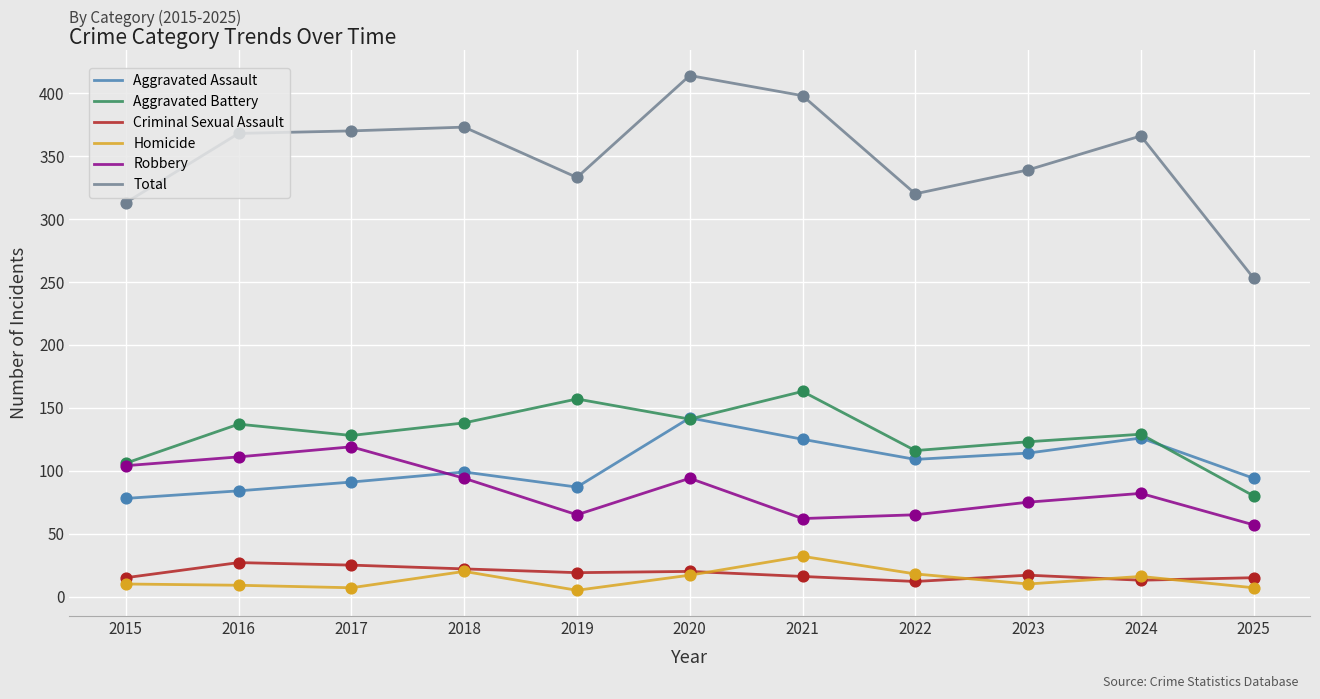

Which series has the largest range (max minus min)?

Total